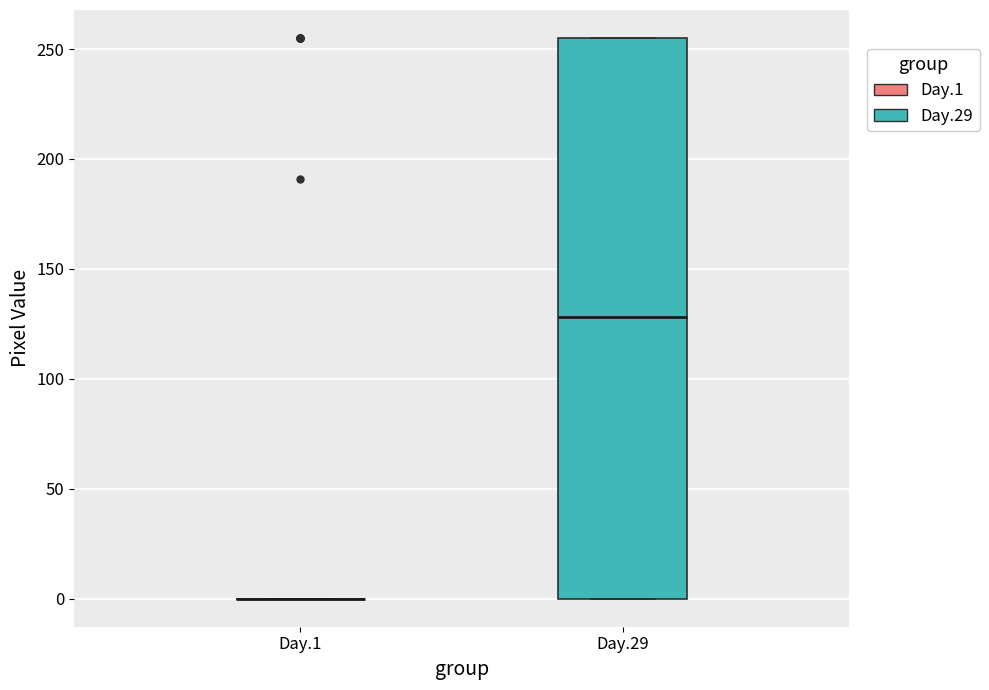

Comparing the boxes themselves (not the whiskers), which one is the tallest?

Day.29